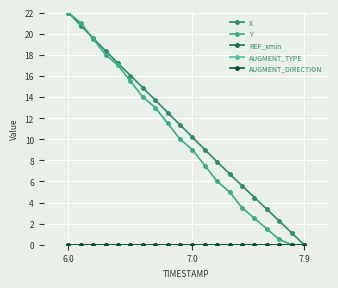

At how many categories does at least one series exceed 19?

3